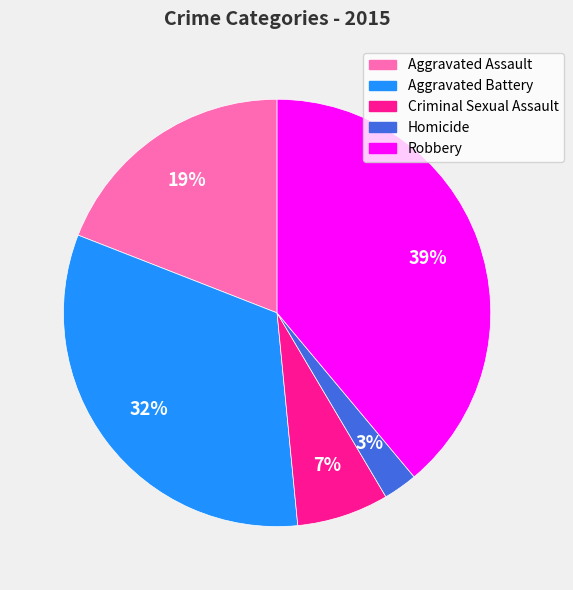

Combined, do Aggravated Battery and Robbery account for over 50%?

Yes